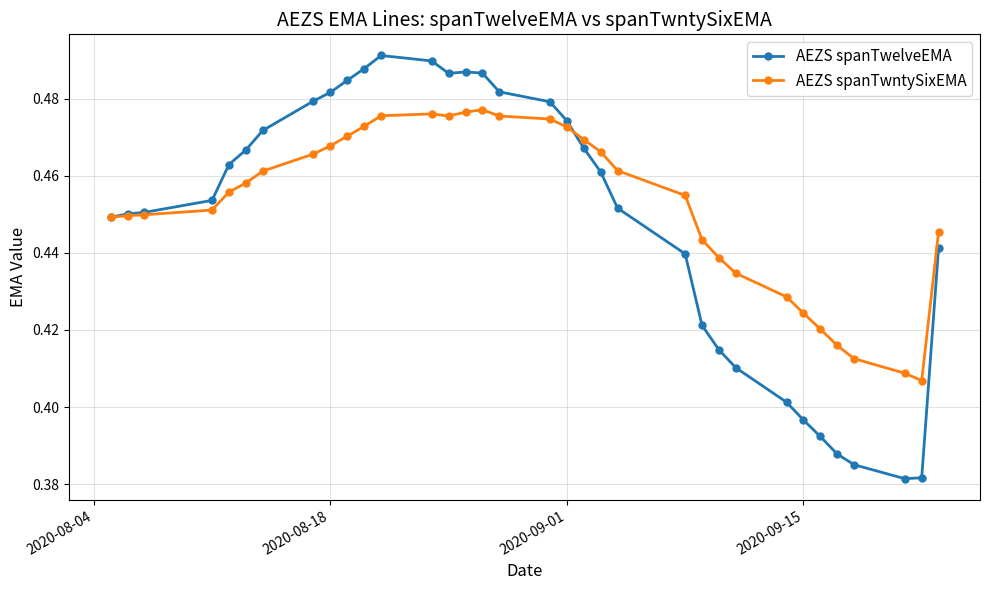

True or false: AEZS spanTwntySixEMA has more than 0 interior local peaks.

True